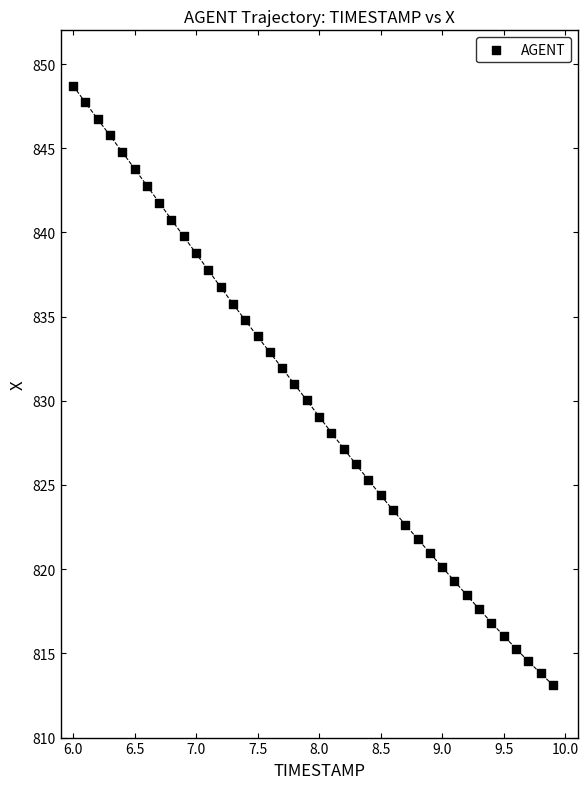

What is the range of X values (max minus min)?

3.9